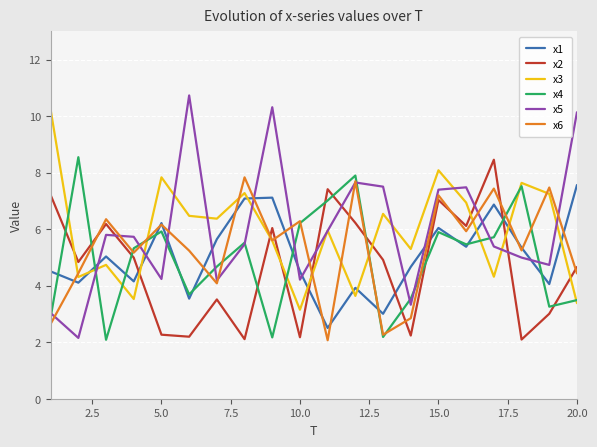

Which series has the largest range (max minus min)?

x5